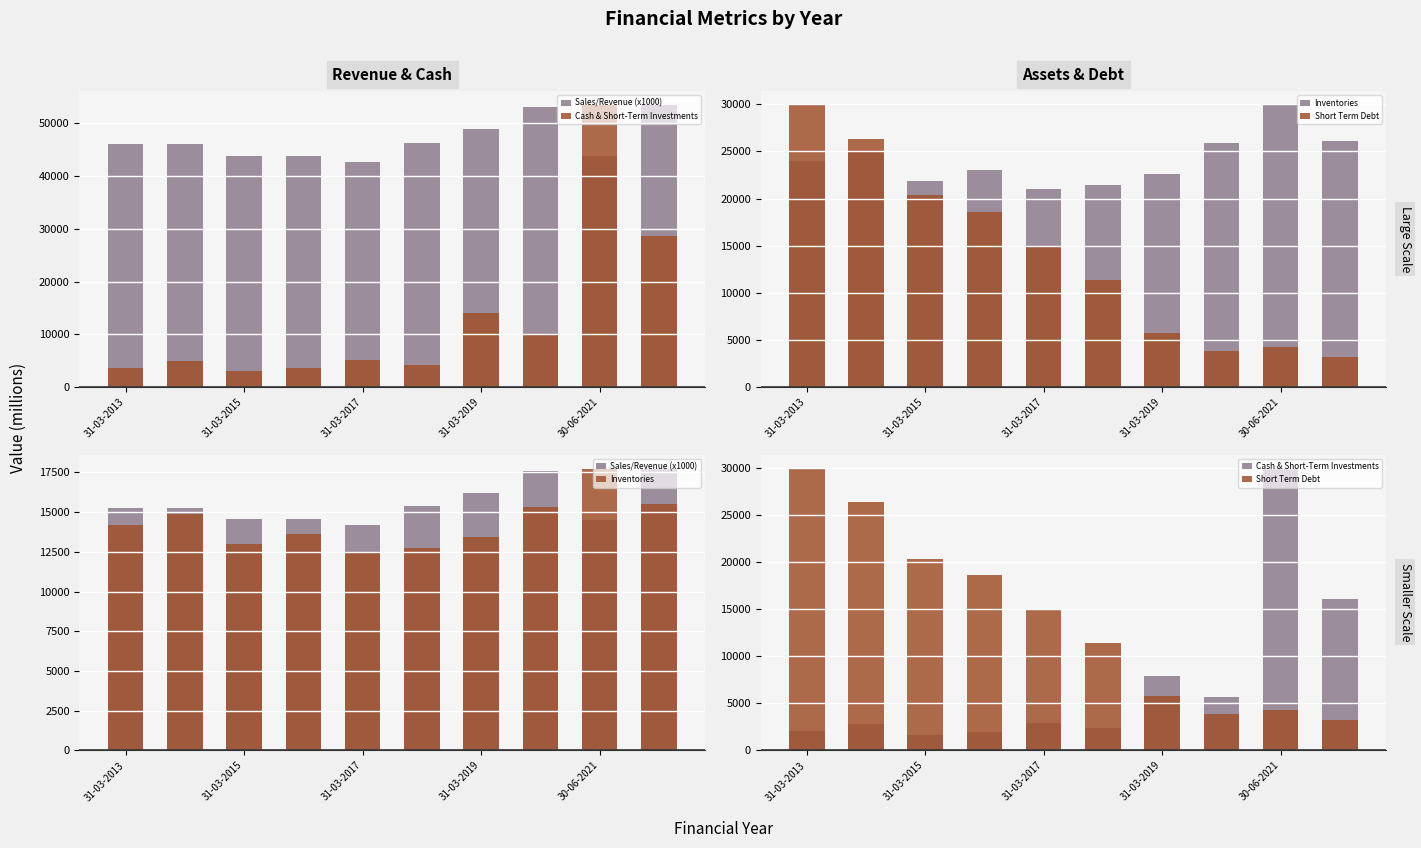

What position from the left is 30-06-2021?

9